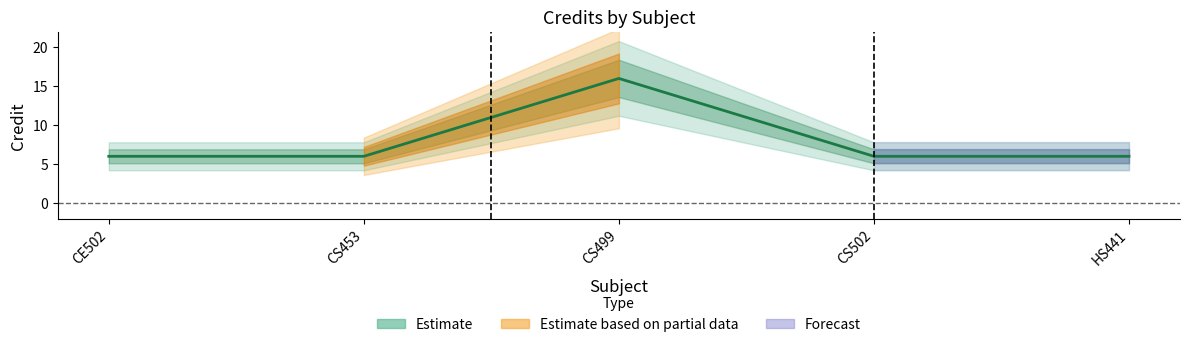

What is the value of the 2nd point from the left?

6